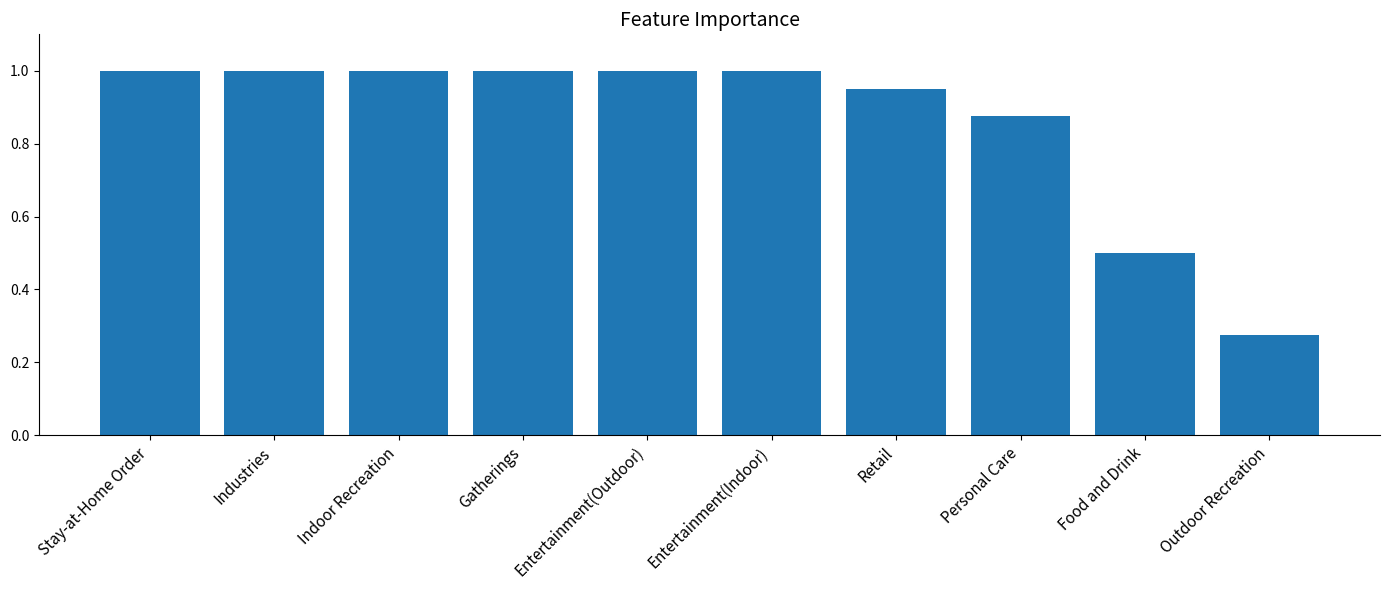

Between Indoor Recreation and Outdoor Recreation, which is larger?

Indoor Recreation